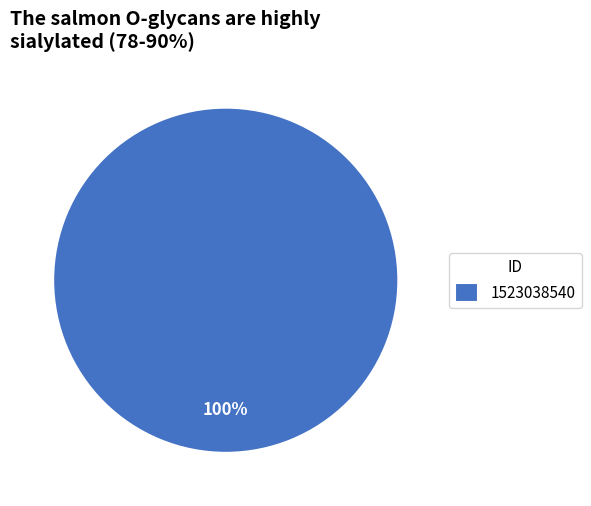

Rank the categories by value from highest to lowest.

1523038540